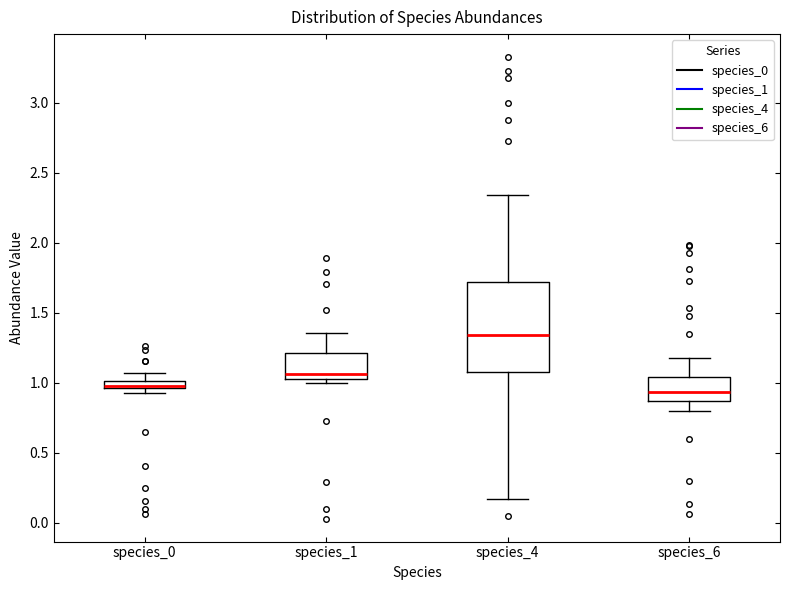

Which box is the tallest, from its lower edge to its upper edge?

species_4